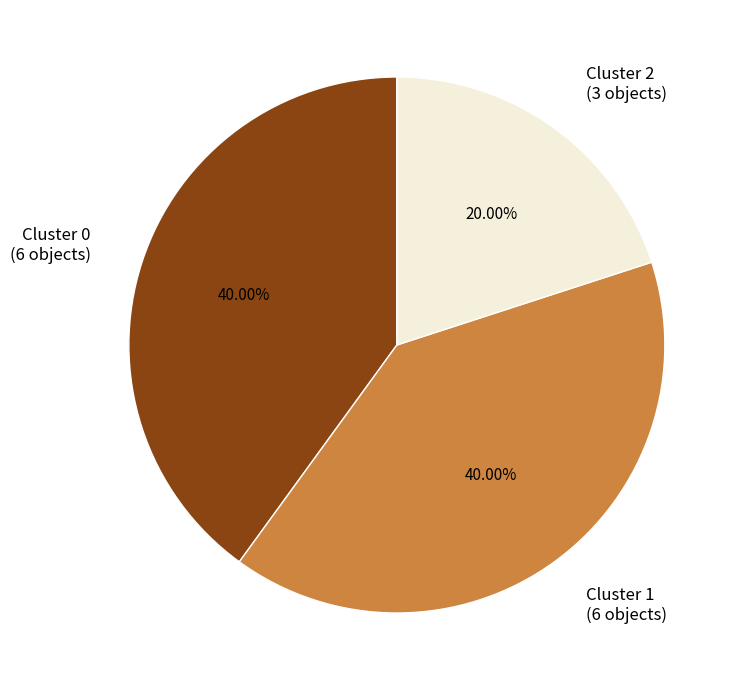

What is the ratio of the value at Cluster 0 (6 objects) to the value at Cluster 1 (6 objects)?

1.0